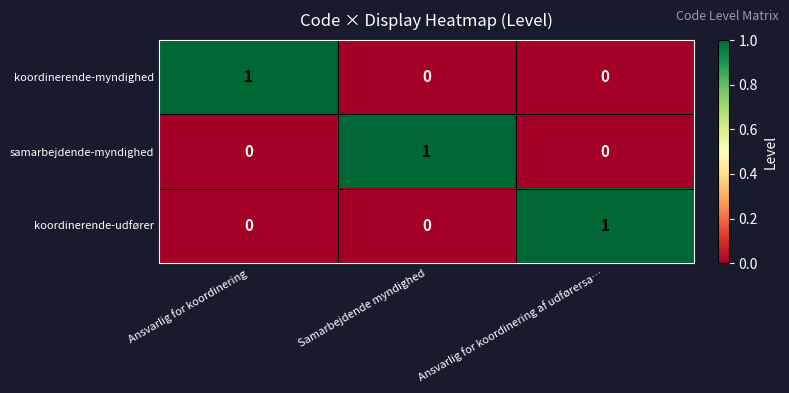

How many series are shown in this chart?

3